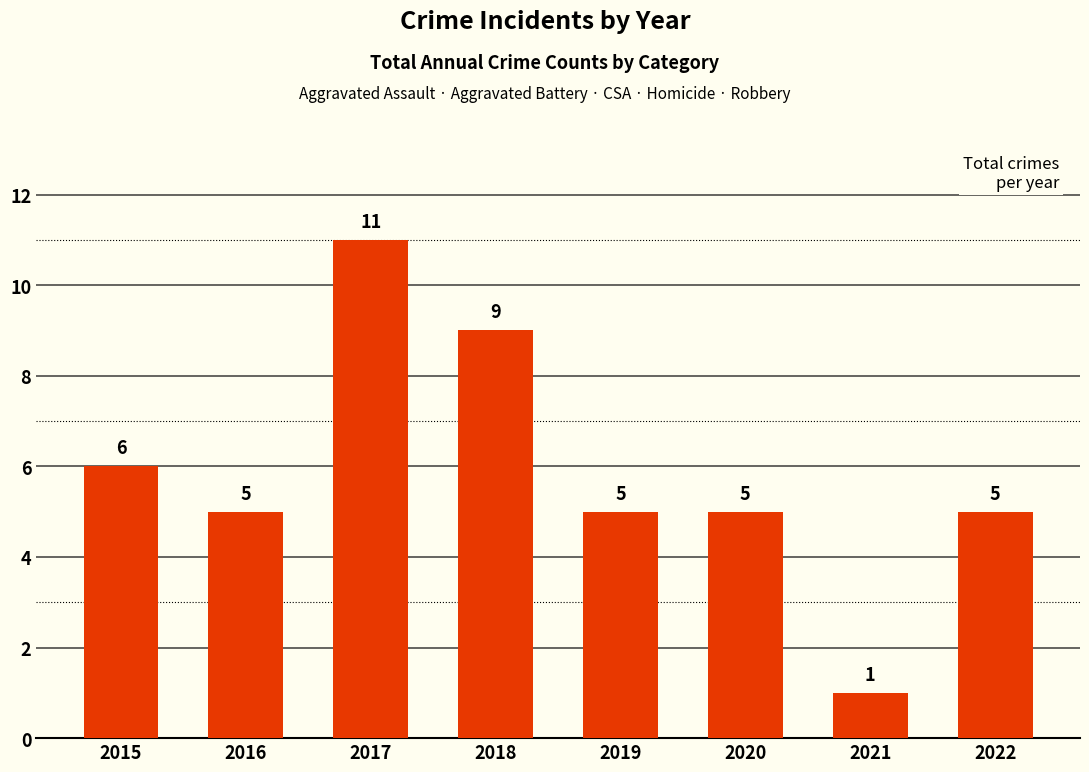

Reading left to right, transcribe all the data shown in this chart.

6	5	11	9	5	5	1	5